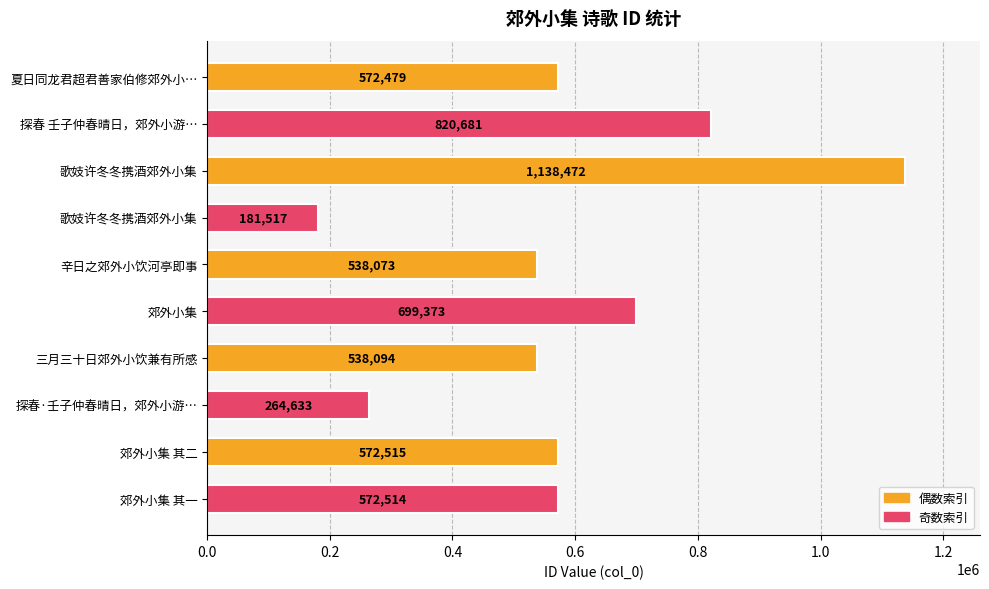

Where is the data nearest to the value 659994?

郊外小集